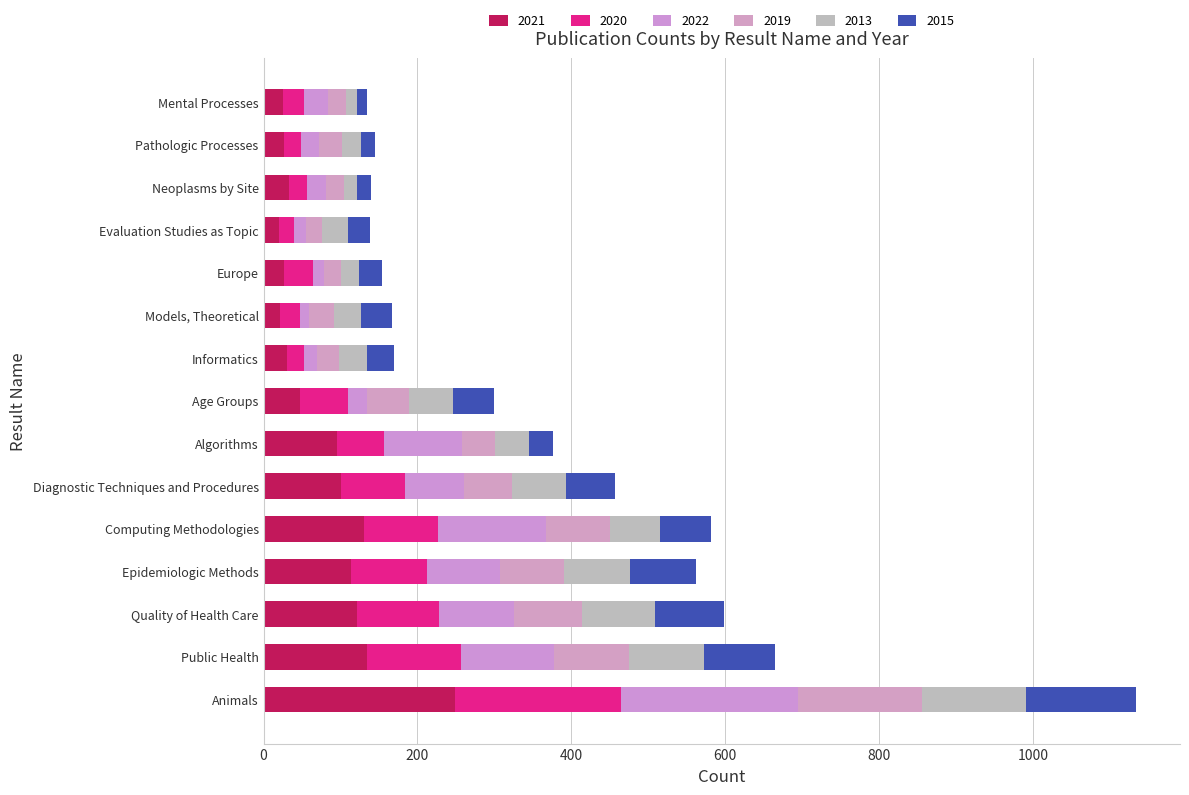

How many categories are shown in the chart?

15